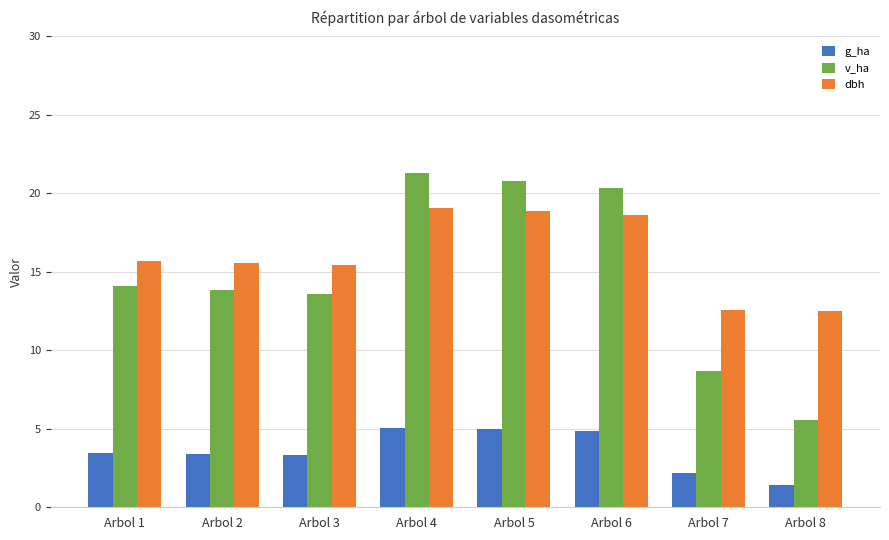

What is the difference between the maximum and minimum values in the v_ha series?

15.7